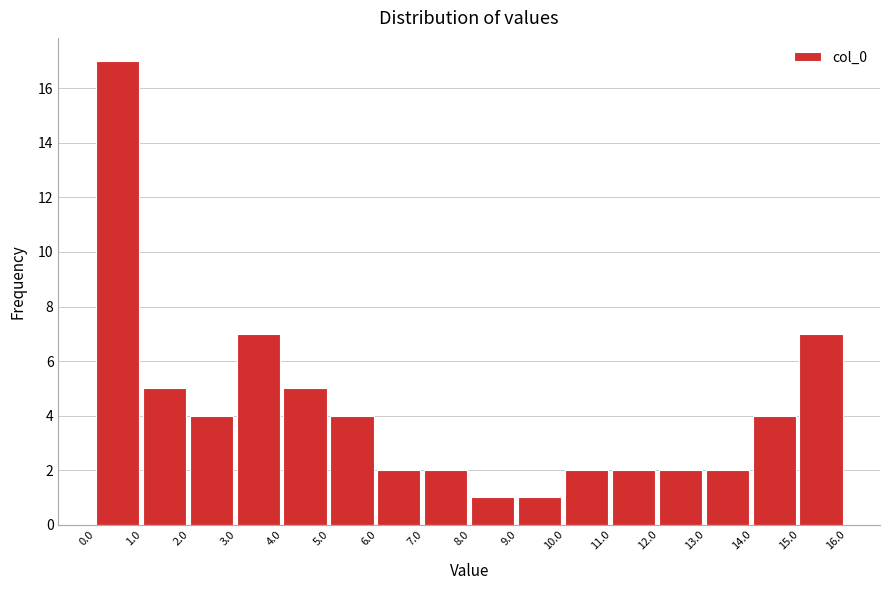

Reading left to right, transcribe this chart: for each bar, give the range it covers on the x-axis and its height. The values are not printed on the chart, so give them approximately, as read against the axis.

0.0 to 1.0: 17
1.0 to 2.0: 5
2.0 to 3.0: 4
3.0 to 4.0: 7
4.0 to 5.0: 5
5.0 to 6.0: 4
6.0 to 7.0: 2
7.0 to 8.0: 2
8.0 to 9.0: 1
9.0 to 10.0: 1
10.0 to 11.0: 2
11.0 to 12.0: 2
12.0 to 13.0: 2
13.0 to 14.0: 2
14.0 to 15.0: 4
15.0 to 16.0: 7